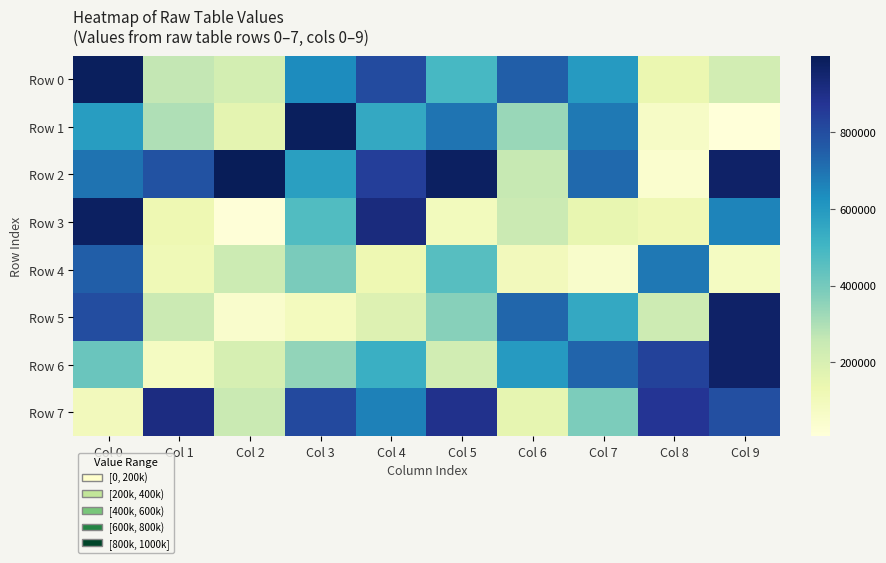

How many series are shown in this chart?

8